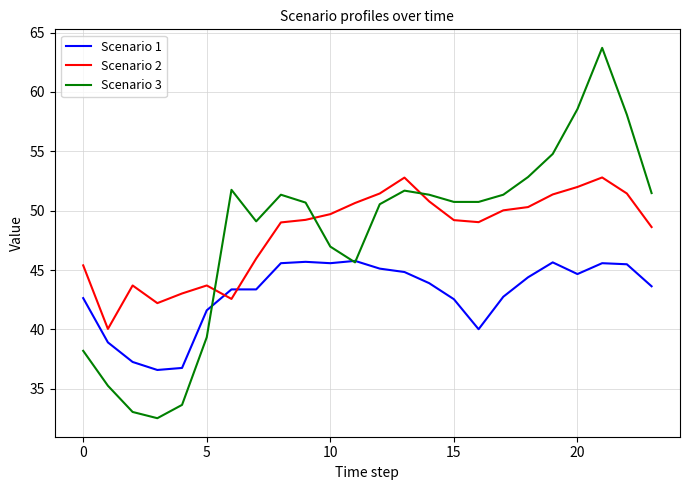

What is the smallest value displayed?

32.5